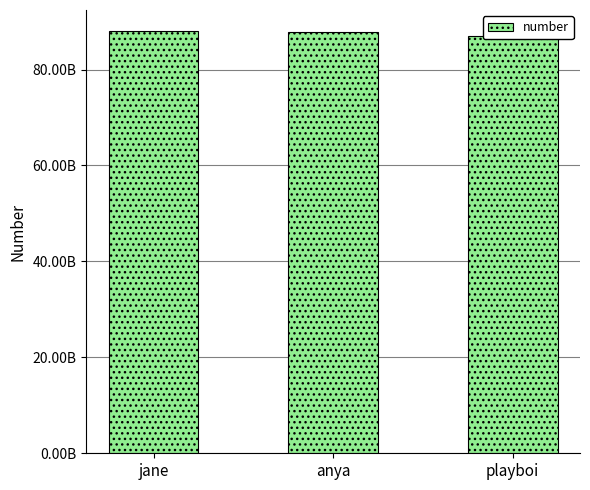

Between playboi and anya, which is larger?

anya